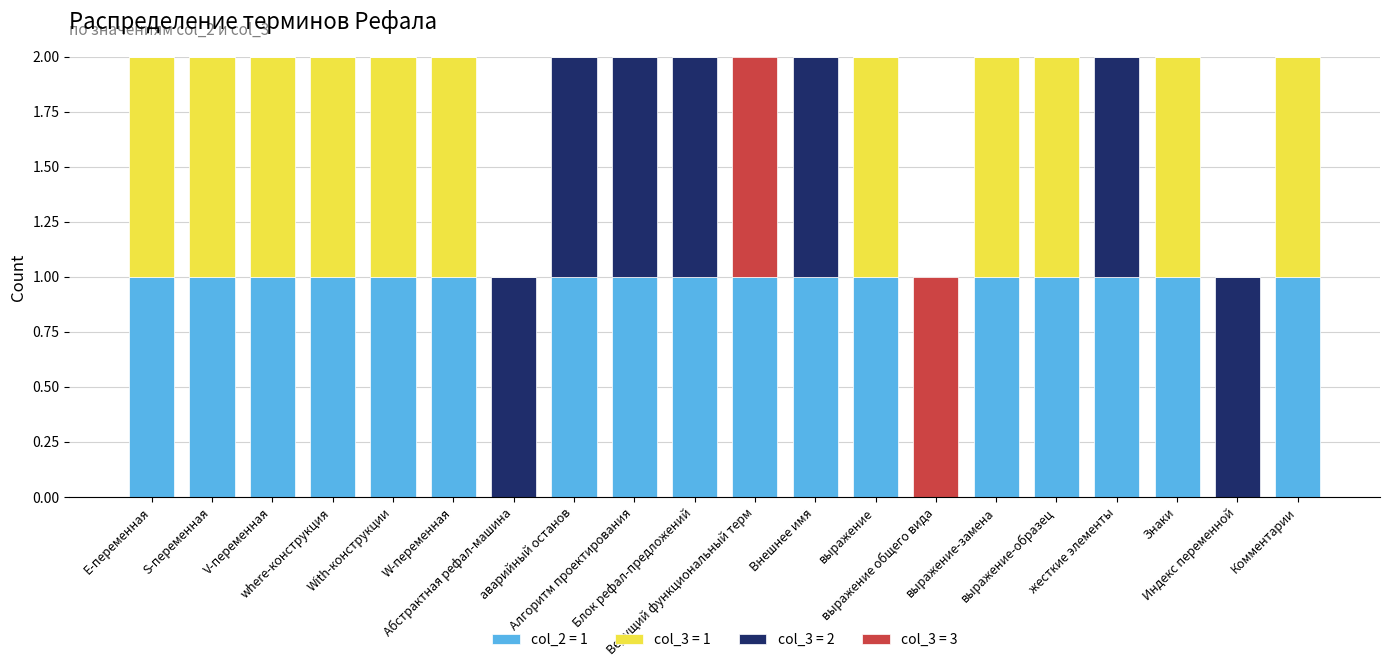

What is the label of the 17th bar from the right?

where-конструкция